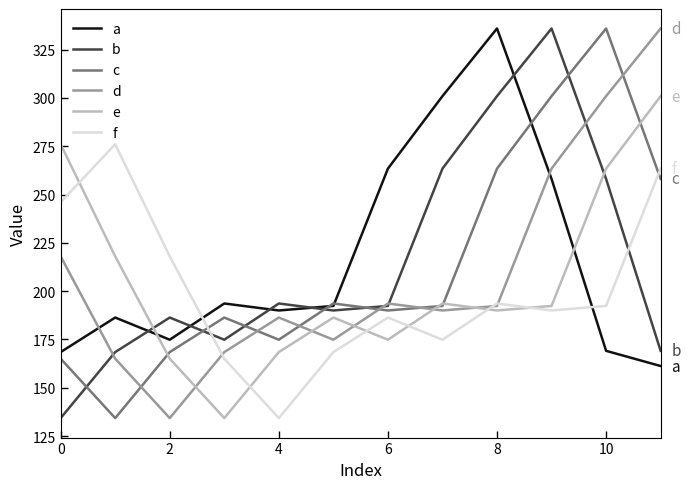

Which series ends up on top after the final intersection of b and a?

b